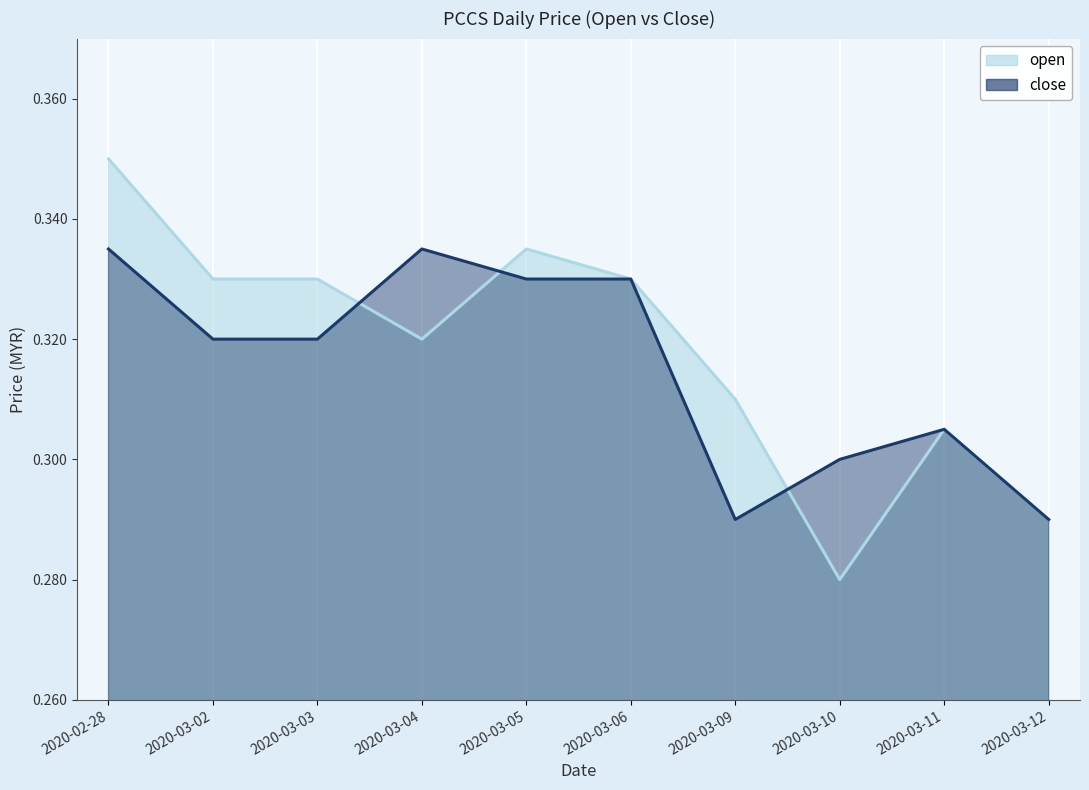

What value does the open series have at 2020-03-09?

0.3